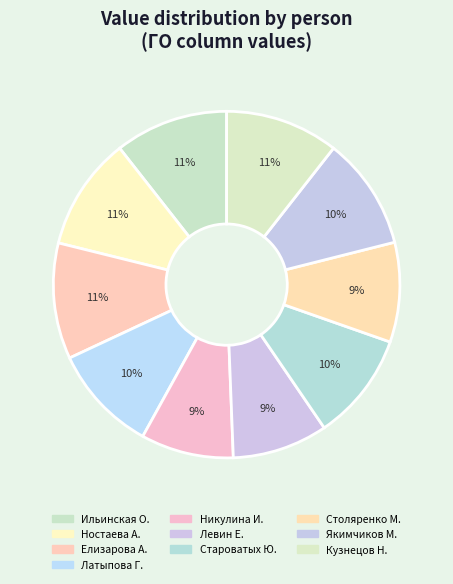

How many slices are in this pie chart?

10